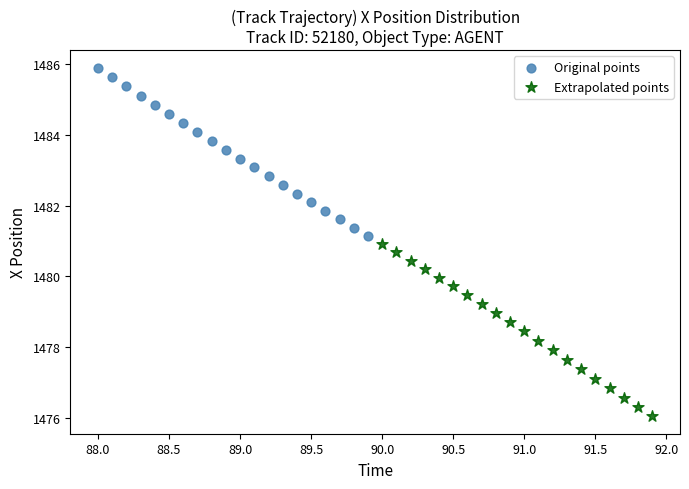

Which series has the widest spread of Y values?

Extrapolated points